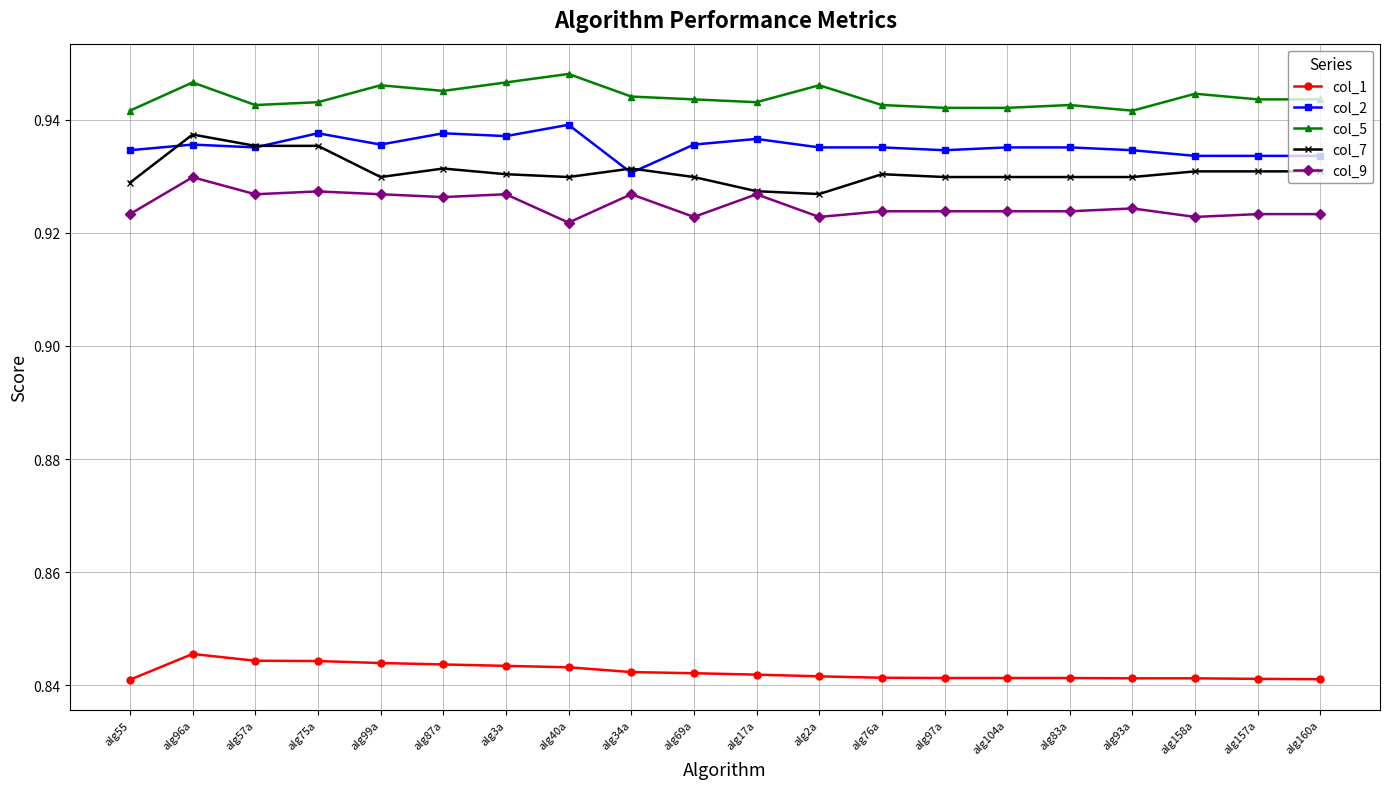

How many lines are shown in the chart?

5